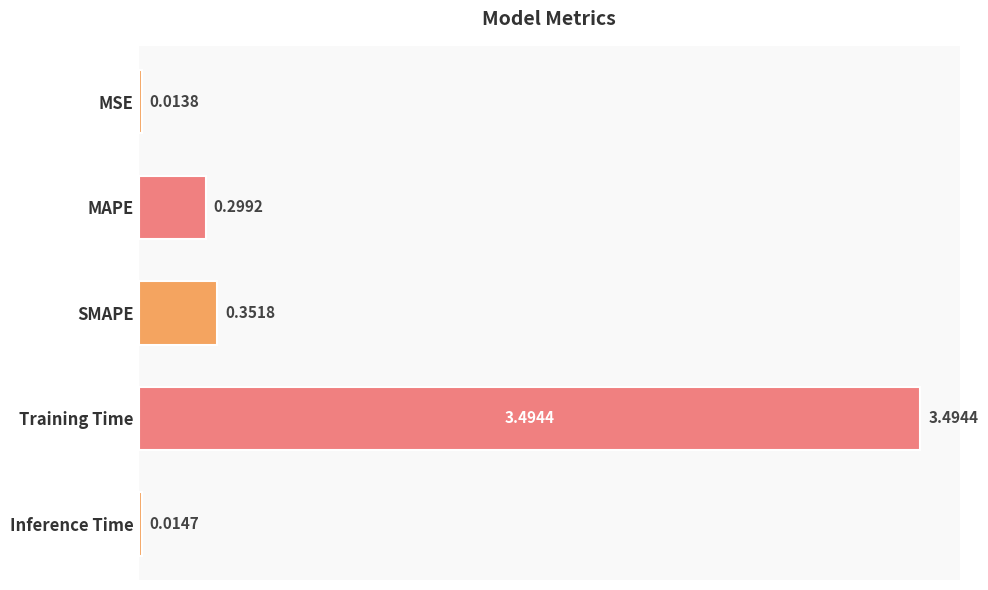

How many categories are shown in the chart?

5